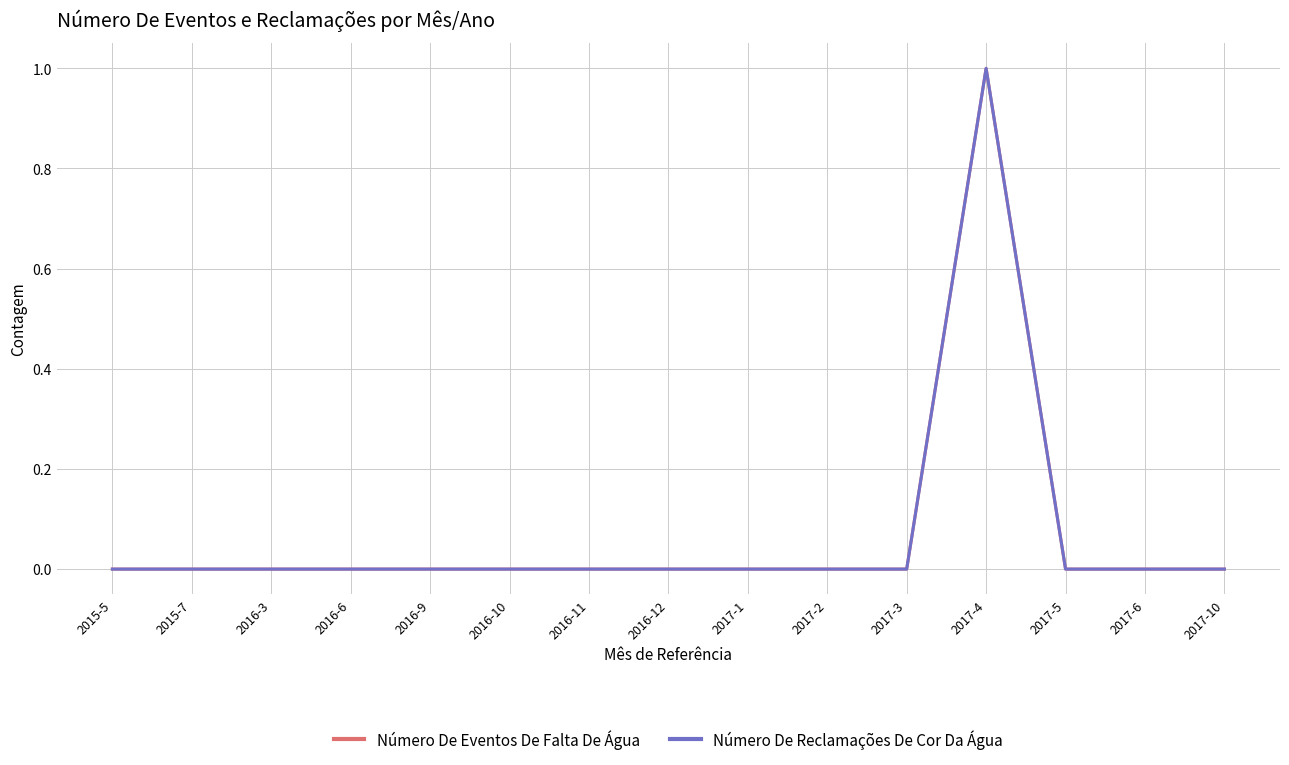

Reading right to left, transcribe all the data shown in this chart.

Número De Eventos De Falta De Água: 0	0	0	1	0	0	0	0	0	0	0	0	0	0	0
Número De Reclamações De Cor Da Água: 0	0	0	1	0	0	0	0	0	0	0	0	0	0	0